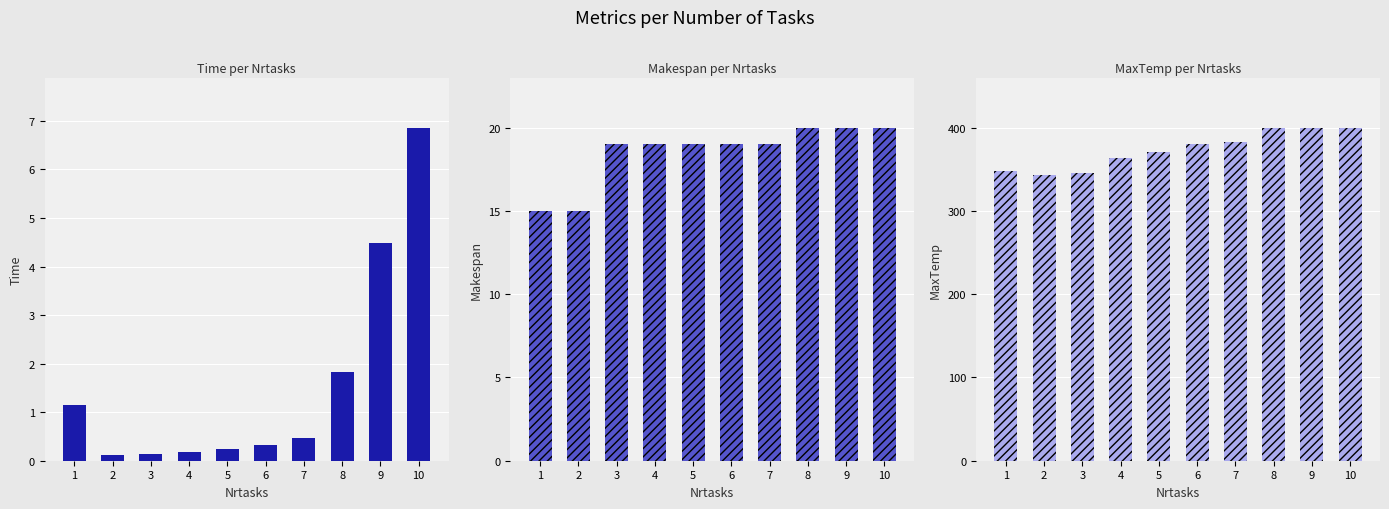

At which category is the sum across all series the highest?

10